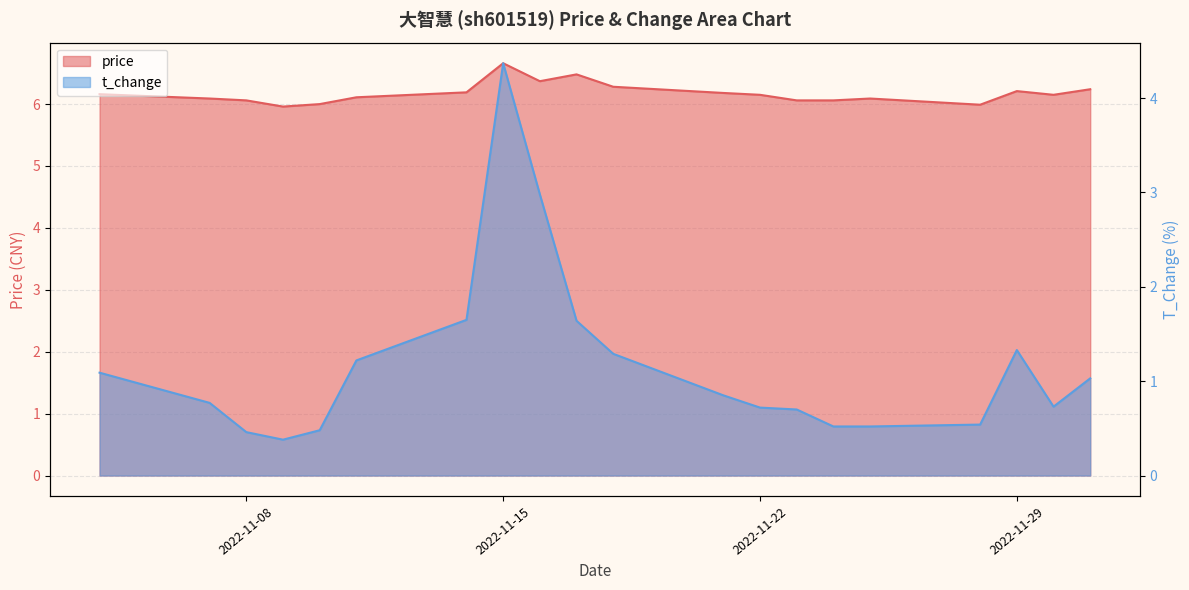

Rank the categories by price value from lowest to highest.

2022-11-09, 2022-11-28, 2022-11-10, 2022-11-08, 2022-11-23, 2022-11-24, 2022-11-07, 2022-11-25, 2022-11-11, 2022-11-22, 2022-11-30, 2022-11-04, 2022-11-21, 2022-11-14, 2022-11-29, 2022-12-01, 2022-11-18, 2022-11-16, 2022-11-17, 2022-11-15